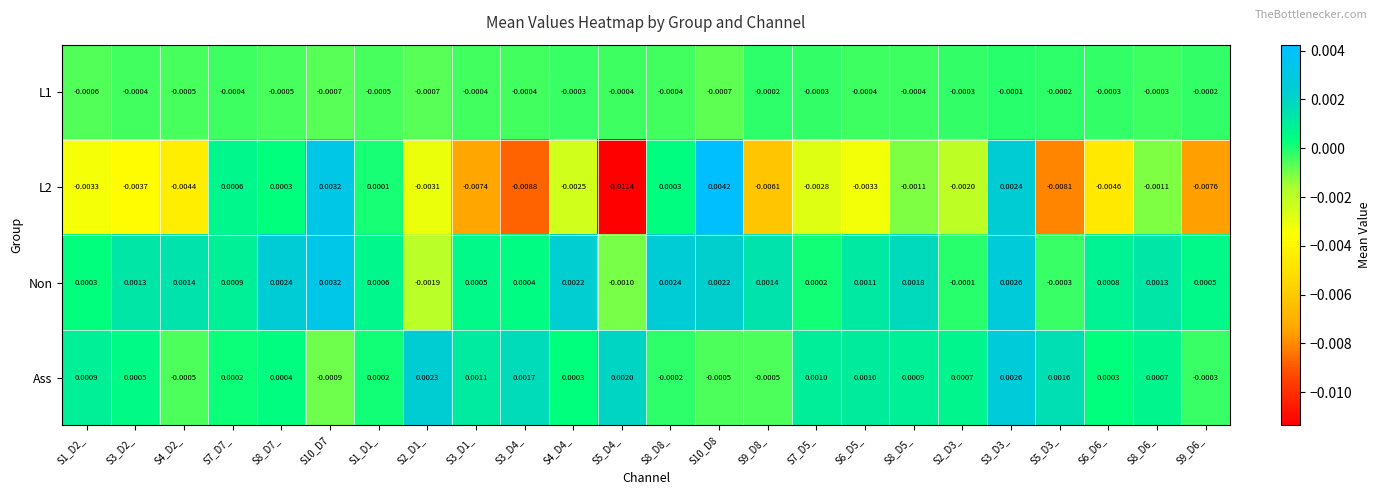

Is the value of Ass at S8_D7_ greater than the value of L2 at S2_D3_?

Yes